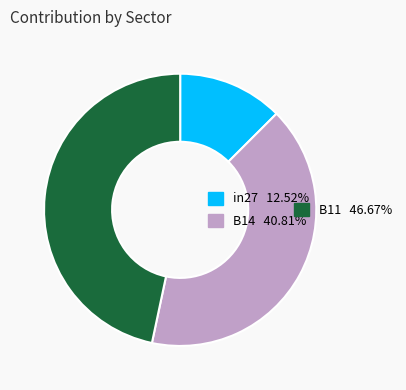

Is there any slice that represents more than half of the pie?

No